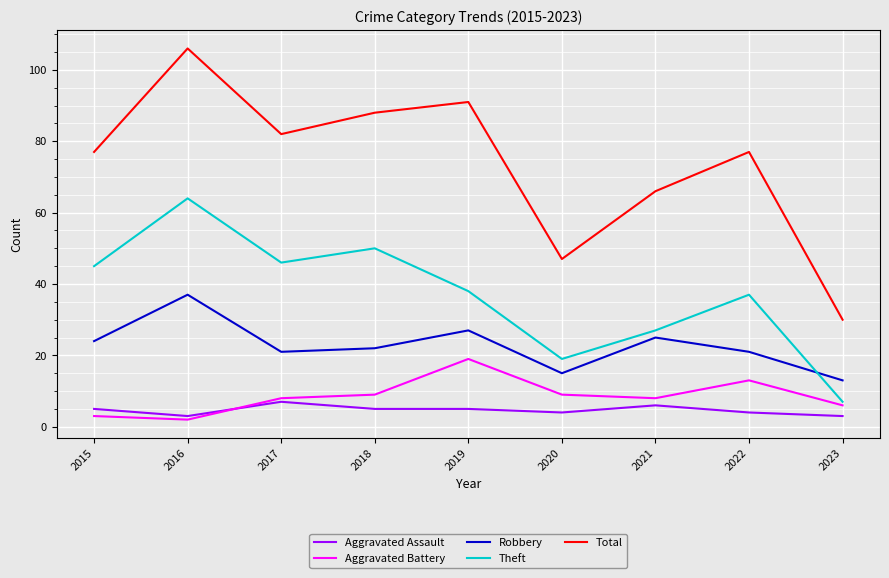

How many lines are shown in the chart?

5